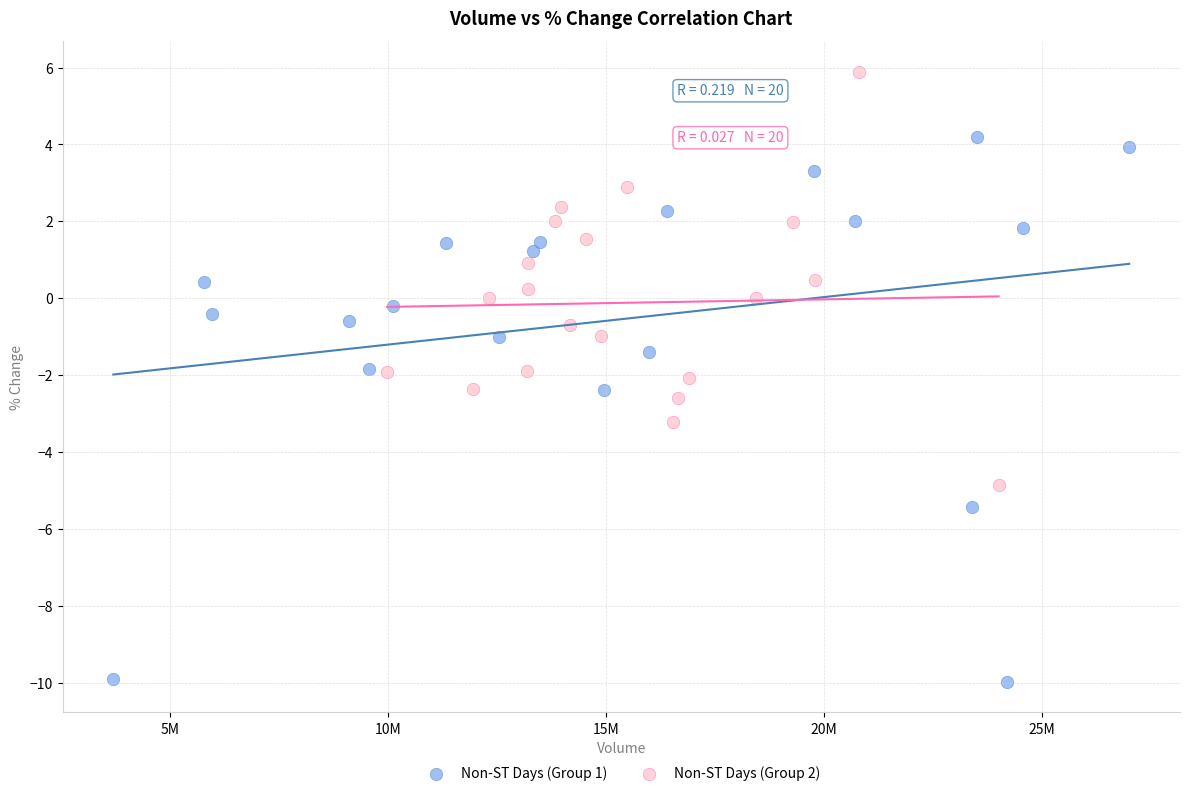

Which series has the largest Y range (max minus min)?

Non-ST Days (Group 1)